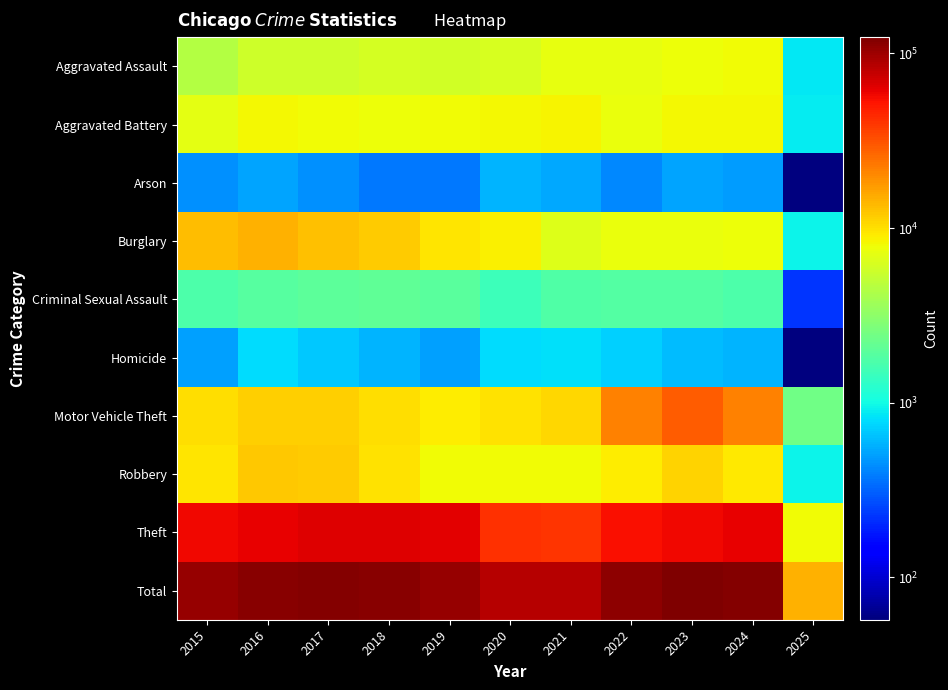

Reading left to right, transcribe all the data shown in this chart.

Aggravated Assault: 2015=4480	2016=5713	2017=5793	2018=6002	2019=5841	2020=6265	2021=7242	2022=7280	2023=7712	2024=7900	2025=866
Aggravated Battery: 2015=7019	2016=8085	2017=7845	2018=7735	2019=7858	2020=8320	2021=8346	2022=7493	2023=8078	2024=8184	2025=890
Arson: 2015=448	2016=515	2017=444	2018=373	2019=376	2020=588	2021=530	2022=422	2023=513	2024=482	2025=57
Burglary: 2015=13184	2016=14289	2017=13001	2018=11747	2019=9638	2020=8758	2021=6661	2022=7594	2023=7481	2024=7639	2025=933
Criminal Sexual Assault: 2015=1704	2016=1863	2017=1986	2018=2045	2019=1920	2020=1498	2021=1748	2022=1823	2023=1854	2024=1739	2025=226
Homicide: 2015=496	2016=786	2017=672	2018=588	2019=499	2020=787	2021=804	2022=727	2023=629	2024=585	2025=58
Motor Vehicle Theft: 2015=10068	2016=11285	2017=11380	2018=9985	2019=8978	2020=9959	2021=10605	2022=21467	2023=29253	2024=21674	2025=2413
Robbery: 2015=9638	2016=11960	2017=11881	2018=9681	2019=7995	2020=7855	2021=7920	2022=8964	2023=11052	2024=9122	2025=944
Theft: 2015=57352	2016=61623	2017=64386	2018=65290	2019=62497	2020=41346	2021=40819	2022=54893	2023=57474	2024=61094	2025=7977
Total: 2015=104389	2016=116119	2017=117388	2018=113446	2019=105602	2020=85376	2021=84675	2022=110663	2023=124046	2024=118419	2025=14364